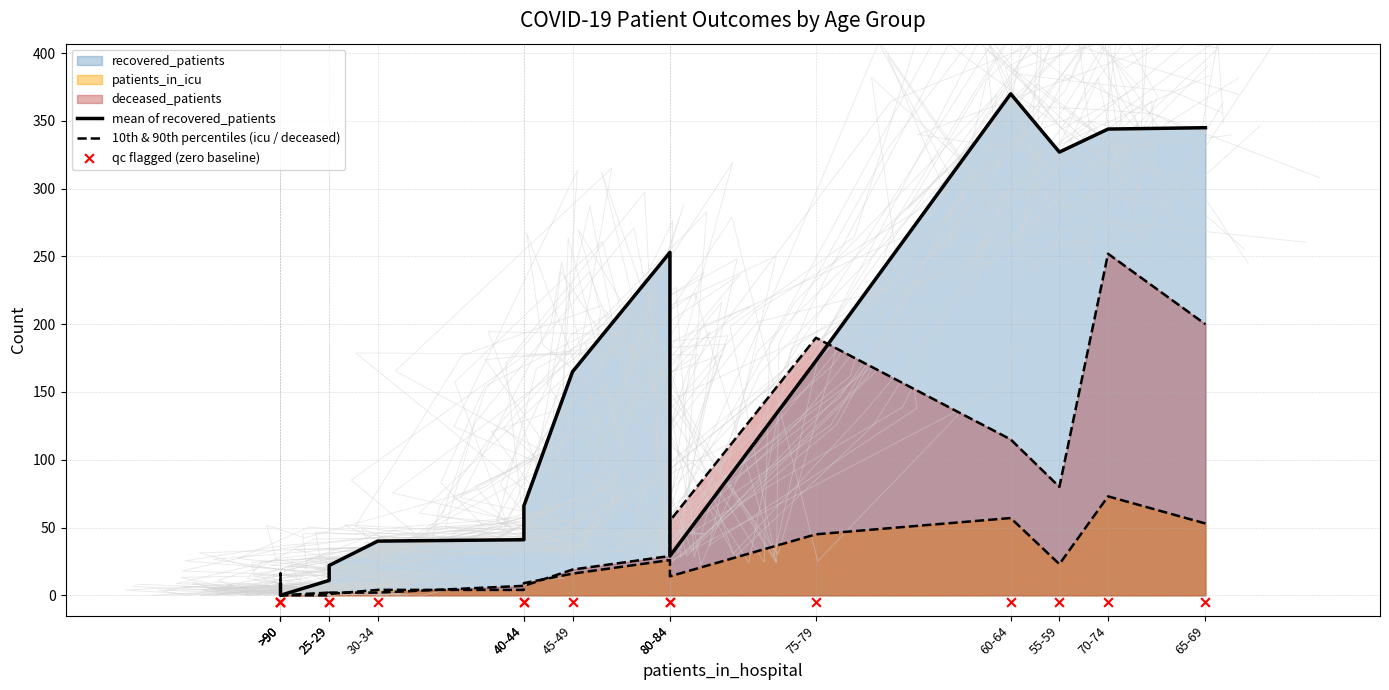

At how many categories does at least one series exceed 42?

8